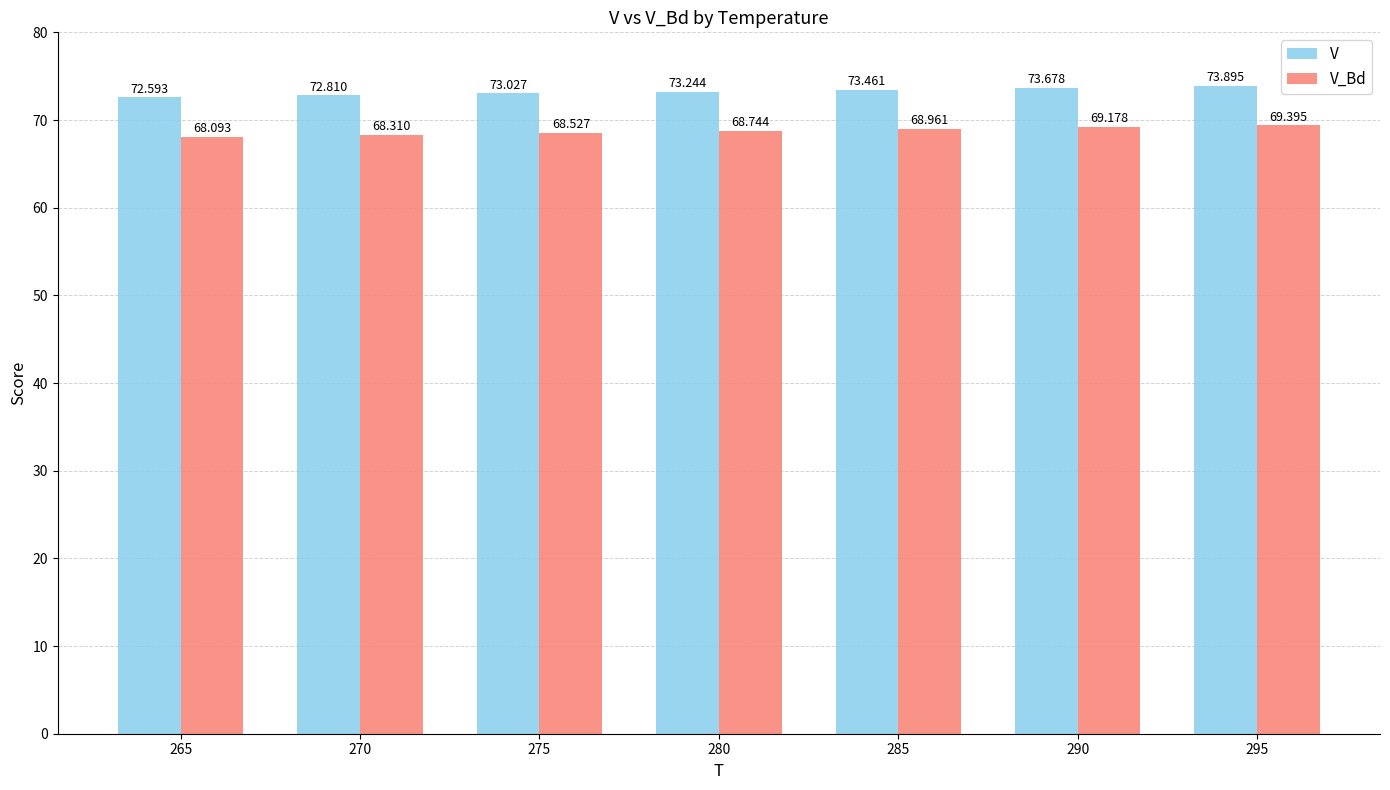

What is the value of the V bar at the 2nd from the left?

72.8